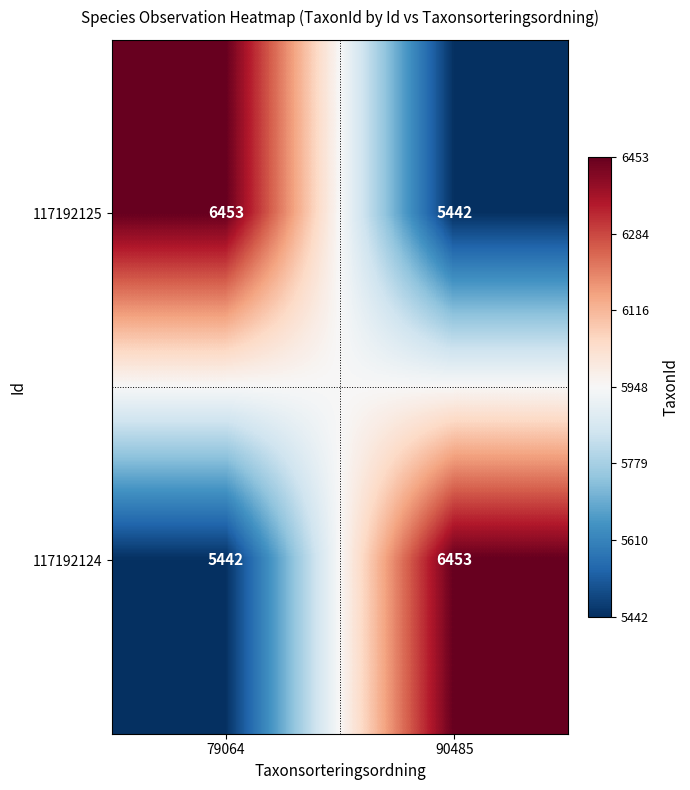

What is the sum of the 117192124 values at 90485 and 79064?

11895